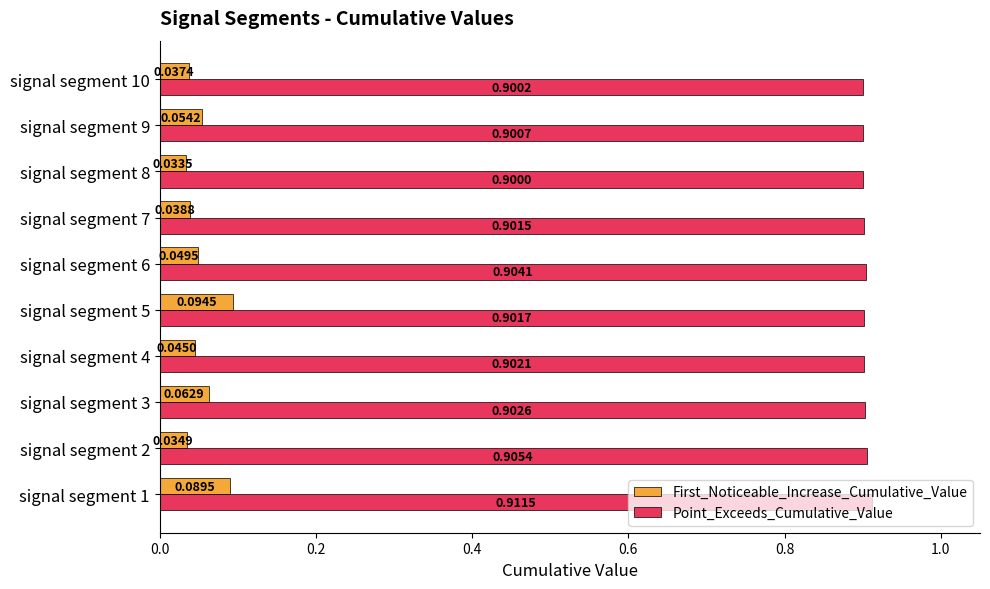

At which category is the sum across all series the highest?

signal segment 1